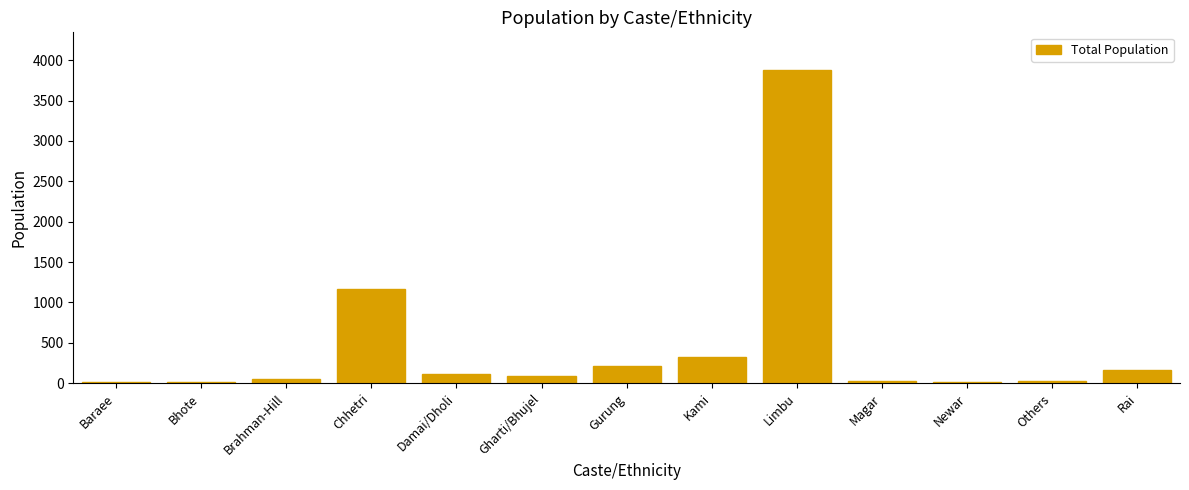

At which label is the value closest to 1945?

Chhetri